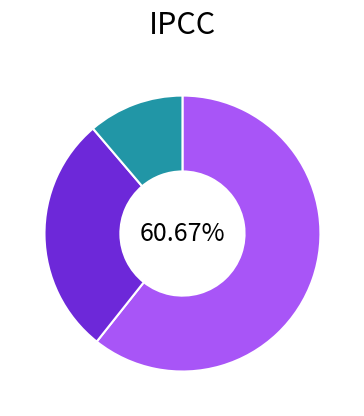

Does any single category account for the majority?

Yes